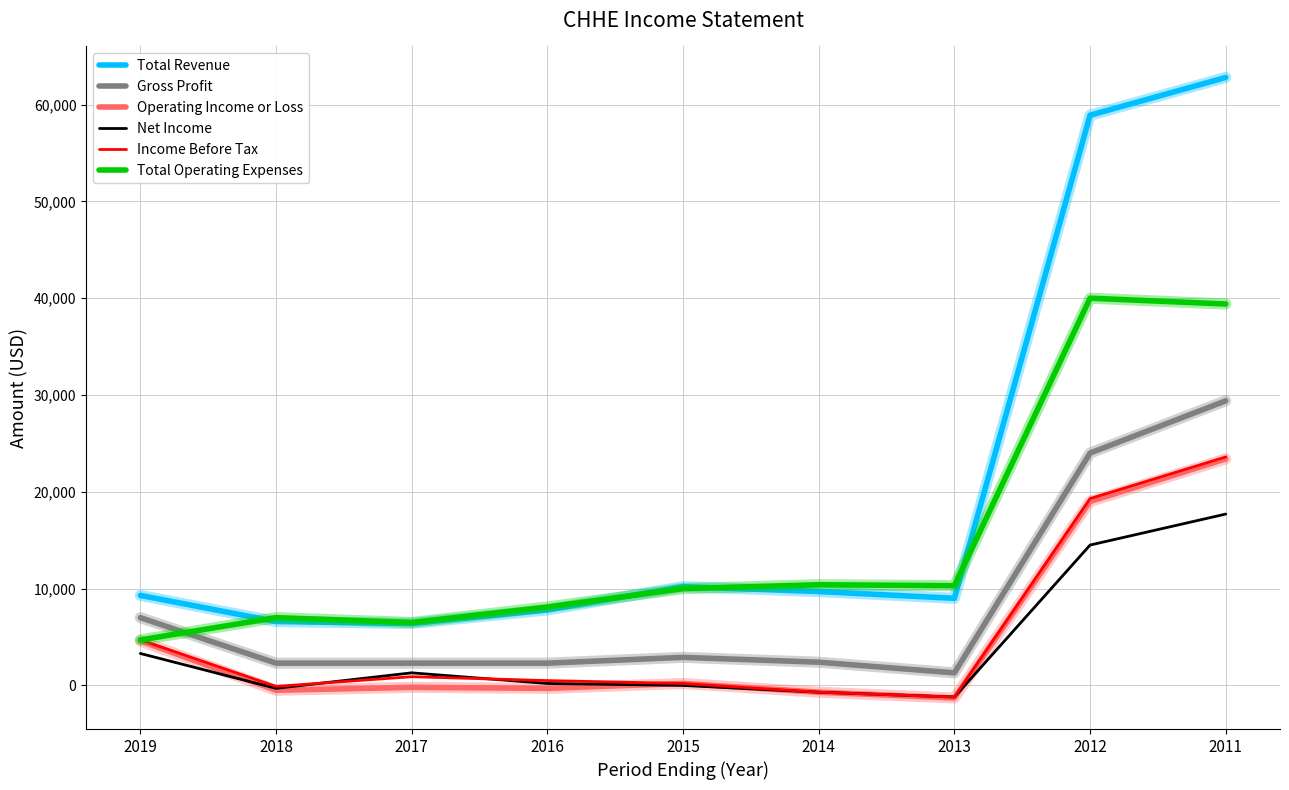

True or false: Total Revenue has more than 1 points higher than both neighbors.

False